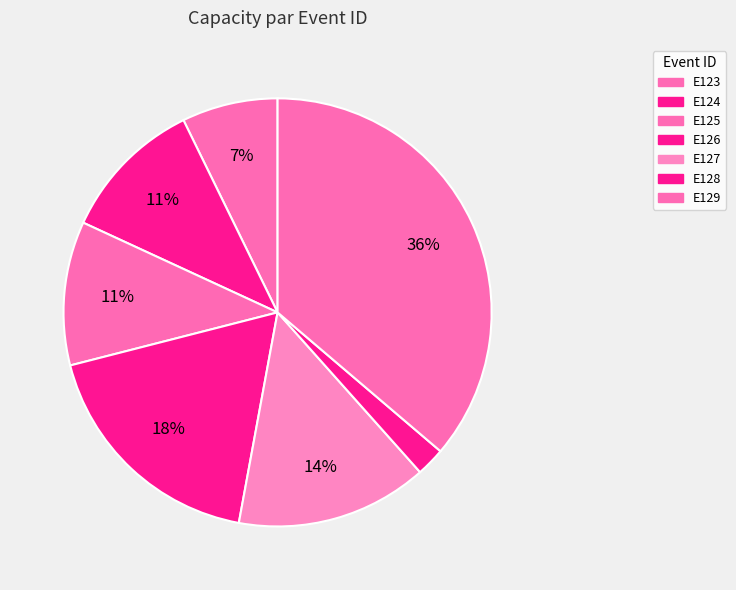

What is the largest slice in the pie chart?

E129